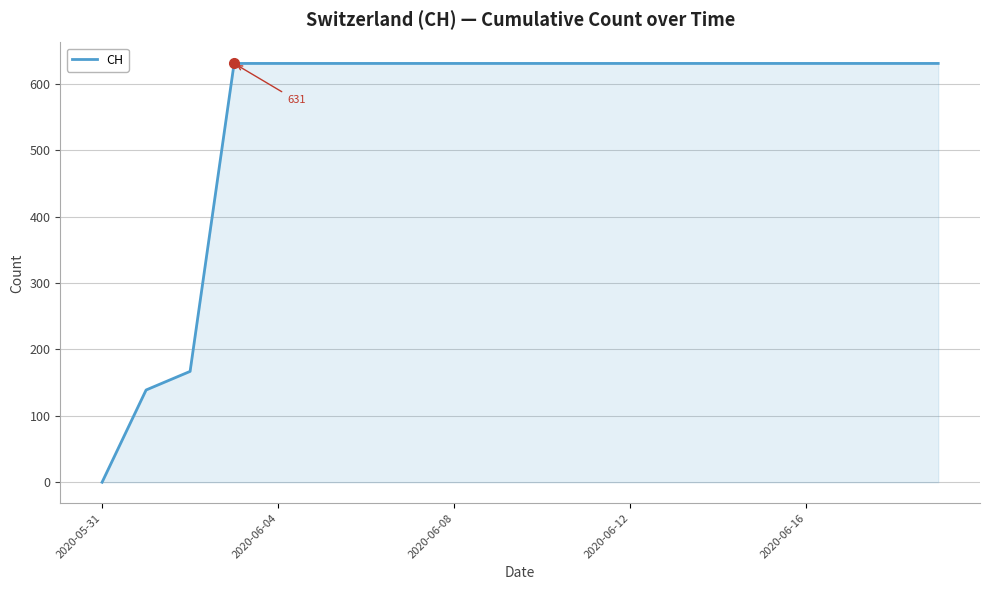

What is the greatest value displayed?

631